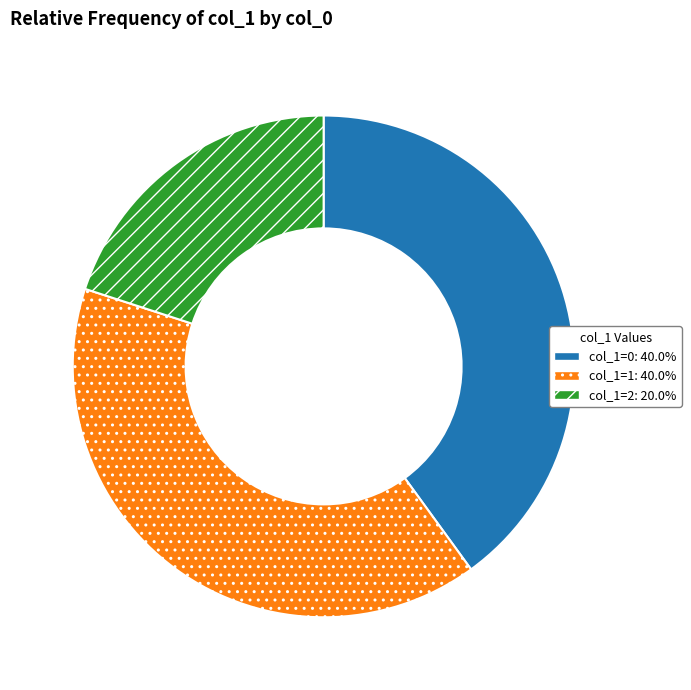

Is the sum of col_1=0: 40.0% and col_1=2: 20.0% greater than half?

Yes